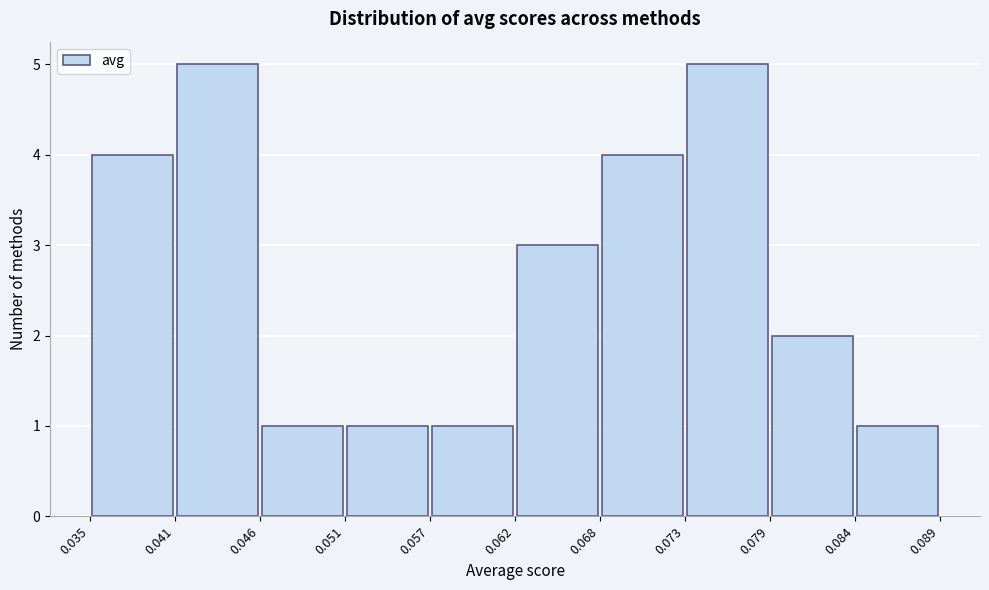

Reading left to right, list every bar in this chart as the range it spans on the x-axis followed by its height. The values are not printed on the chart, so give them approximately, as read against the axis.

0.035 to 0.041: 4
0.041 to 0.046: 5
0.046 to 0.051: 1
0.051 to 0.057: 1
0.057 to 0.062: 1
0.062 to 0.068: 3
0.068 to 0.073: 4
0.073 to 0.079: 5
0.079 to 0.084: 2
0.084 to 0.089: 1